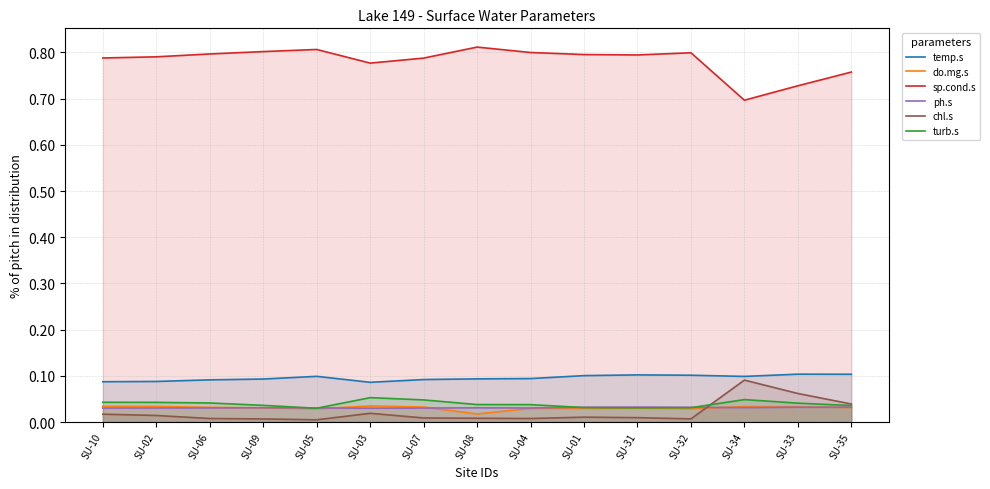

Reading left to right, extract all data points from this chart.

temp.s: SU-10=0.1	SU-02=0.1	SU-06=0.1	SU-09=0.1	SU-05=0.1	SU-03=0.1	SU-07=0.1	SU-08=0.1	SU-04=0.1	SU-01=0.1	SU-31=0.1	SU-32=0.1	SU-34=0.1	SU-33=0.1	SU-35=0.1
do.mg.s: SU-10=0.0	SU-02=0.0	SU-06=0.0	SU-09=0.0	SU-05=0.0	SU-03=0.0	SU-07=0.0	SU-08=0.0	SU-04=0.0	SU-01=0.0	SU-31=0.0	SU-32=0.0	SU-34=0.0	SU-33=0.0	SU-35=0.0
sp.cond.s: SU-10=0.8	SU-02=0.8	SU-06=0.8	SU-09=0.8	SU-05=0.8	SU-03=0.8	SU-07=0.8	SU-08=0.8	SU-04=0.8	SU-01=0.8	SU-31=0.8	SU-32=0.8	SU-34=0.7	SU-33=0.7	SU-35=0.8
ph.s: SU-10=0.0	SU-02=0.0	SU-06=0.0	SU-09=0.0	SU-05=0.0	SU-03=0.0	SU-07=0.0	SU-08=0.0	SU-04=0.0	SU-01=0.0	SU-31=0.0	SU-32=0.0	SU-34=0.0	SU-33=0.0	SU-35=0.0
chl.s: SU-10=0.0	SU-02=0.0	SU-06=0.0	SU-09=0.0	SU-05=0.0	SU-03=0.0	SU-07=0.0	SU-08=0.0	SU-04=0.0	SU-01=0.0	SU-31=0.0	SU-32=0.0	SU-34=0.1	SU-33=0.1	SU-35=0.0
turb.s: SU-10=0.0	SU-02=0.0	SU-06=0.0	SU-09=0.0	SU-05=0.0	SU-03=0.1	SU-07=0.0	SU-08=0.0	SU-04=0.0	SU-01=0.0	SU-31=0.0	SU-32=0.0	SU-34=0.0	SU-33=0.0	SU-35=0.0